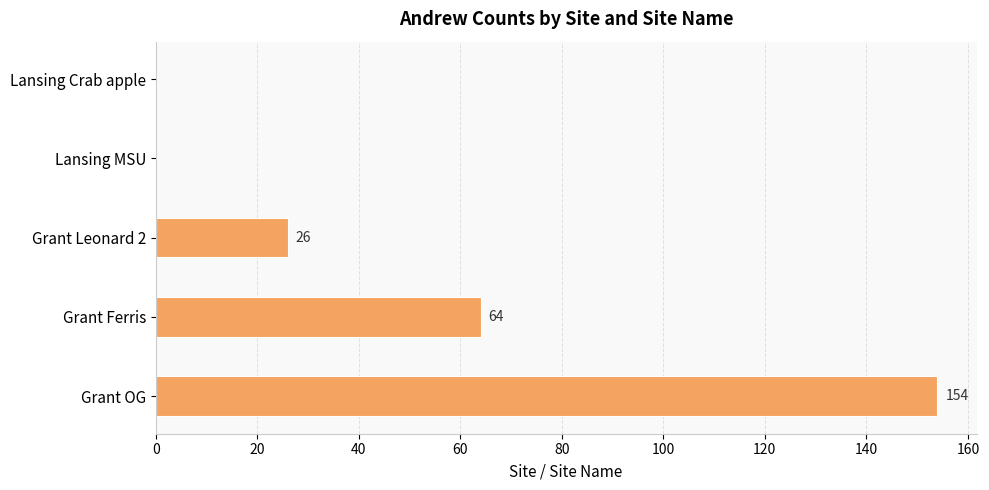

The value at Grant Leonard 2 is 10. True or false?

False